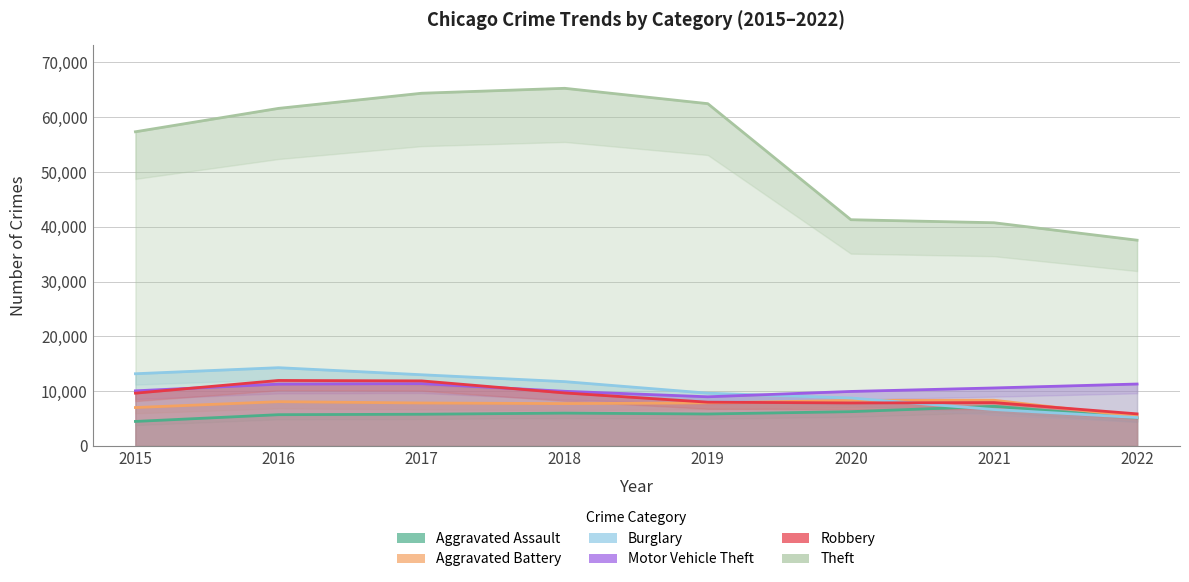

Rank the categories by Burglary value from highest to lowest.

2016, 2015, 2017, 2018, 2019, 2020, 2021, 2022